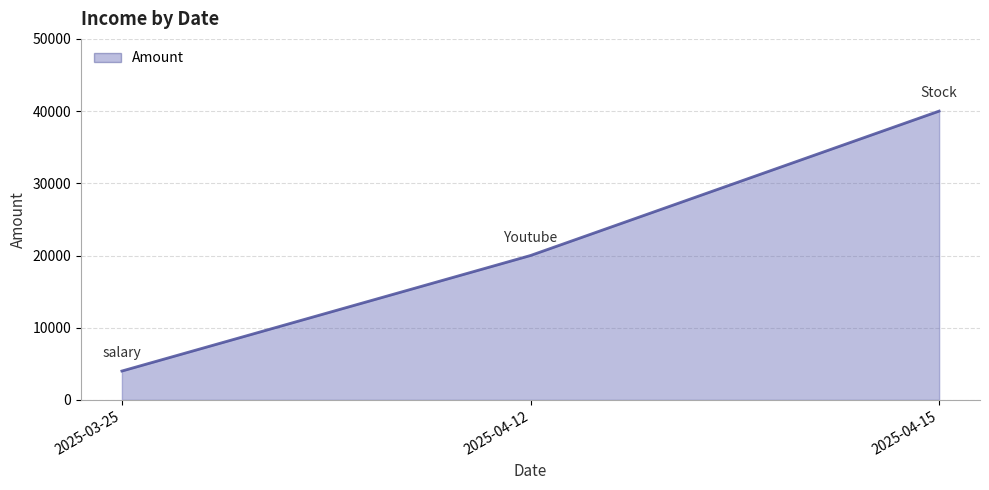

What is the ratio of the value at 2025-04-15 to the value at 2025-04-12?

2.0